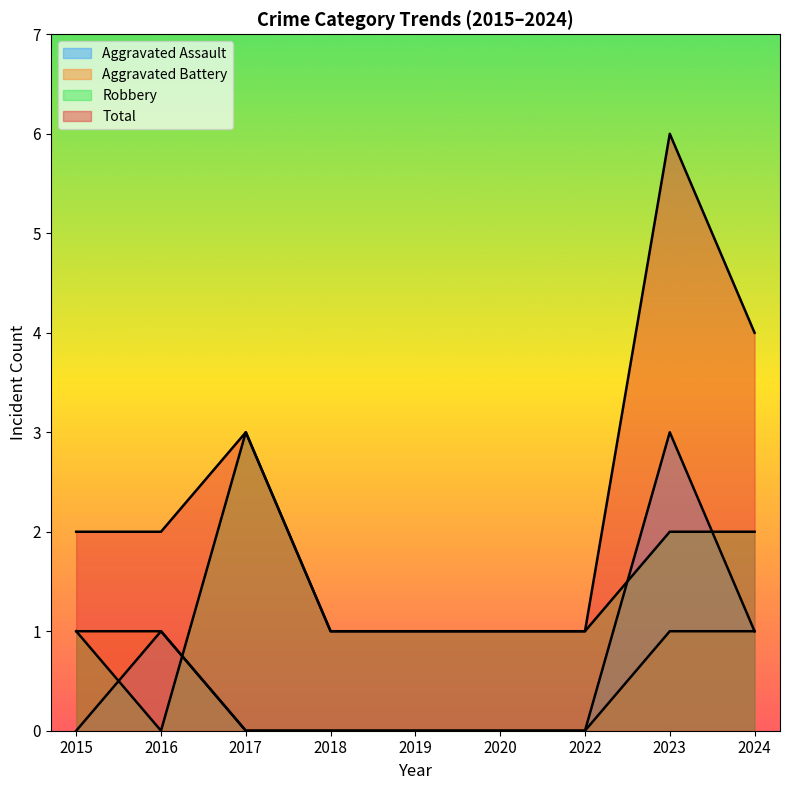

Where is the first local maximum for Aggravated Assault?

2016